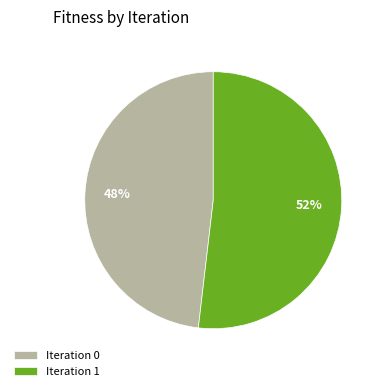

True or false: Iteration 1 accounts for 52% of the total.

True